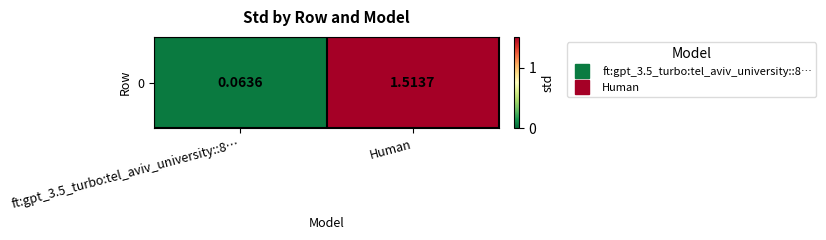

What is the sum of the values at Human and ft:gpt_3.5_turbo:tel_aviv_university::8…?

1.6